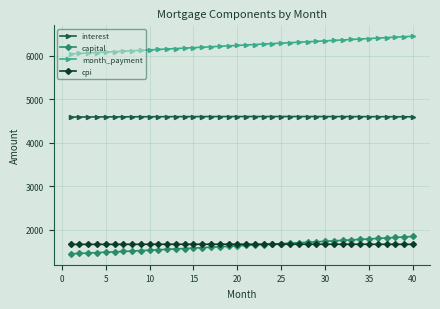

Rank the series by their maximum value, from highest to lowest.

month_payment, interest, capital, cpi